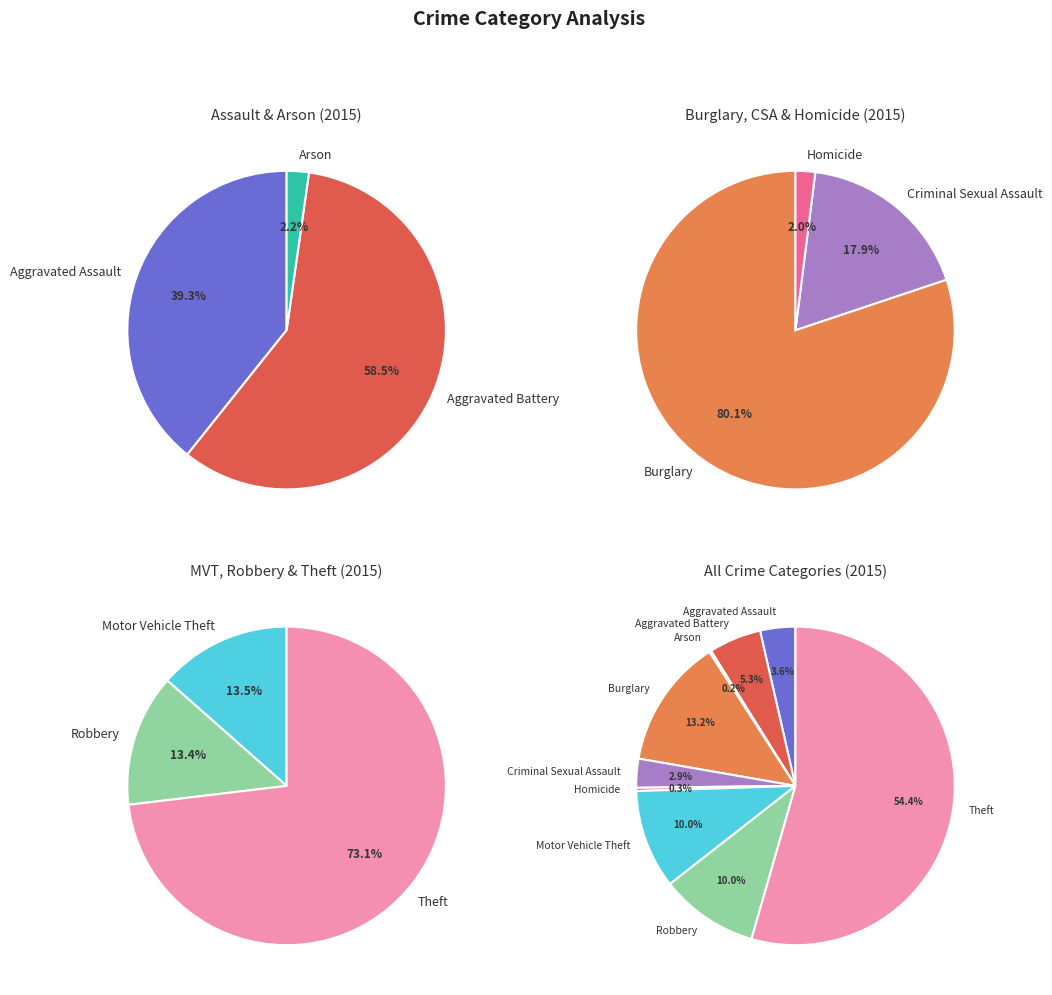

What is the largest slice in the pie chart?

Theft